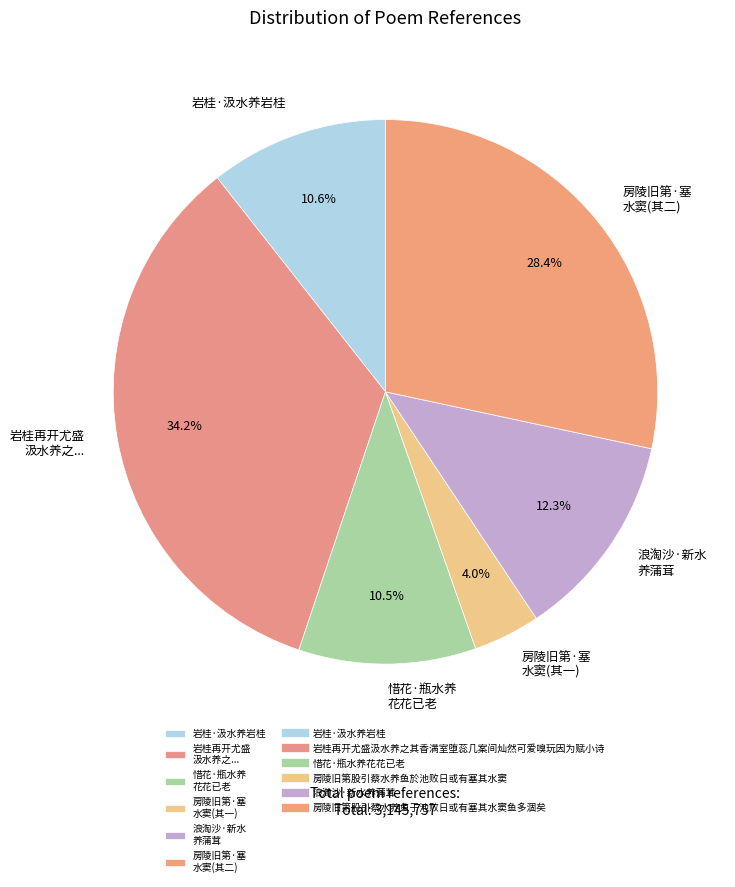

What is the smallest slice in the pie chart?

房陵旧第·塞 水窦(其一)